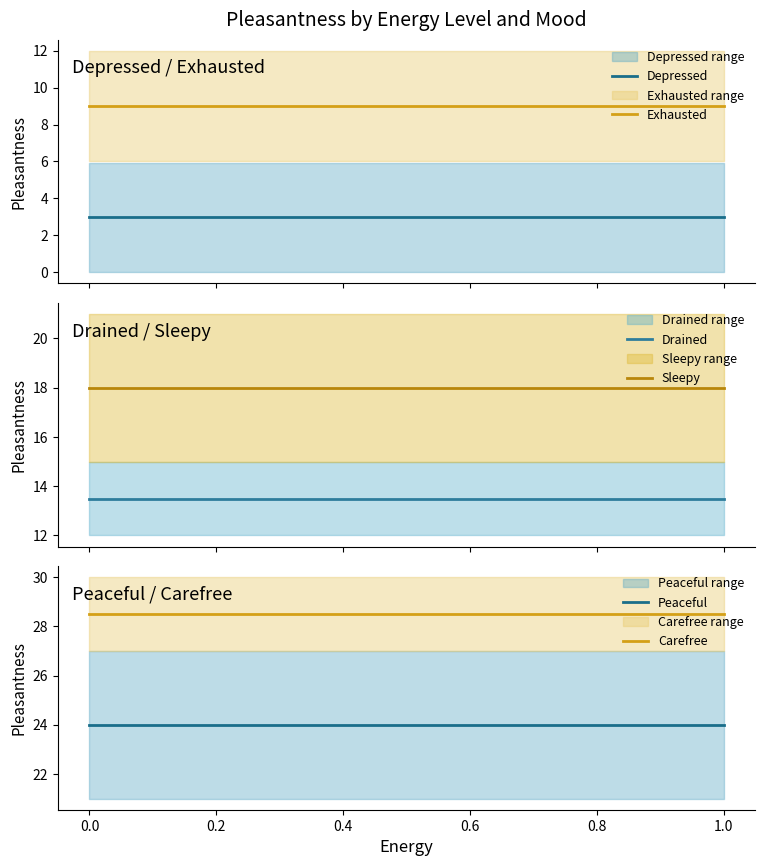

What is the sum of the Sleepy values at 0.0 and 1.0?

36.0